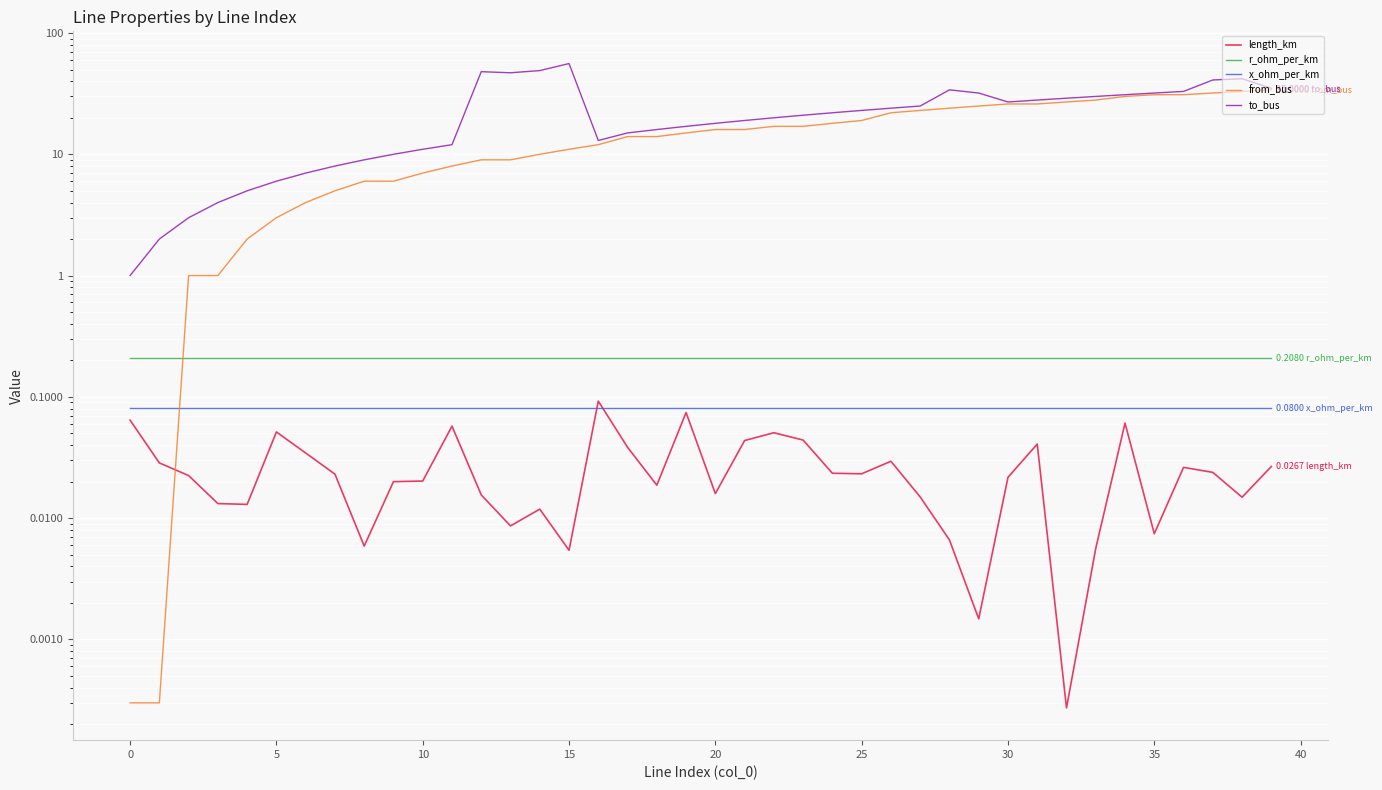

Reading left to right, list all the values displayed in this chart.

length_km: 0.1	0.0	0.0	0.0	0.0	0.1	0.0	0.0	0.0	0.0	0.0	0.1	0.0	0.0	0.0	0.0	0.1	0.0	0.0	0.1	0.0	0.0	0.1	0.0	0.0	0.0	0.0	0.0	0.0	0.0	0.0	0.0	0.0	0.0	0.1	0.0	0.0	0.0	0.0	0.0
r_ohm_per_km: 0.2	0.2	0.2	0.2	0.2	0.2	0.2	0.2	0.2	0.2	0.2	0.2	0.2	0.2	0.2	0.2	0.2	0.2	0.2	0.2	0.2	0.2	0.2	0.2	0.2	0.2	0.2	0.2	0.2	0.2	0.2	0.2	0.2	0.2	0.2	0.2	0.2	0.2	0.2	0.2
x_ohm_per_km: 0.1	0.1	0.1	0.1	0.1	0.1	0.1	0.1	0.1	0.1	0.1	0.1	0.1	0.1	0.1	0.1	0.1	0.1	0.1	0.1	0.1	0.1	0.1	0.1	0.1	0.1	0.1	0.1	0.1	0.1	0.1	0.1	0.1	0.1	0.1	0.1	0.1	0.1	0.1	0.1
from_bus: 0.0	0.0	1.0	1.0	2.0	3.0	4.0	5.0	6.0	6.0	7.0	8.0	9.0	9.0	10.0	11.0	12.0	14.0	14.0	15.0	16.0	16.0	17.0	17.0	18.0	19.0	22.0	23.0	24.0	25.0	26.0	26.0	27.0	28.0	30.0	31.0	31.0	32.0	33.0	34.0
to_bus: 1.0	2.0	3.0	4.0	5.0	6.0	7.0	8.0	9.0	10.0	11.0	12.0	48.0	47.0	49.0	56.0	13.0	15.0	16.0	17.0	18.0	19.0	20.0	21.0	22.0	23.0	24.0	25.0	34.0	32.0	27.0	28.0	29.0	30.0	31.0	32.0	33.0	41.0	42.0	35.0